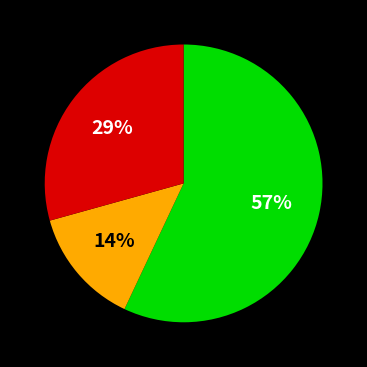

To the nearest percent, what is the difference between the largest and smallest slice percentages?

43%